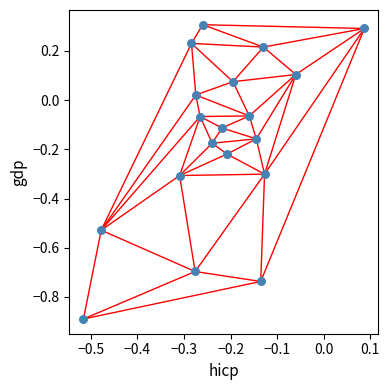

What is the range of X values (max minus min)?

0.6